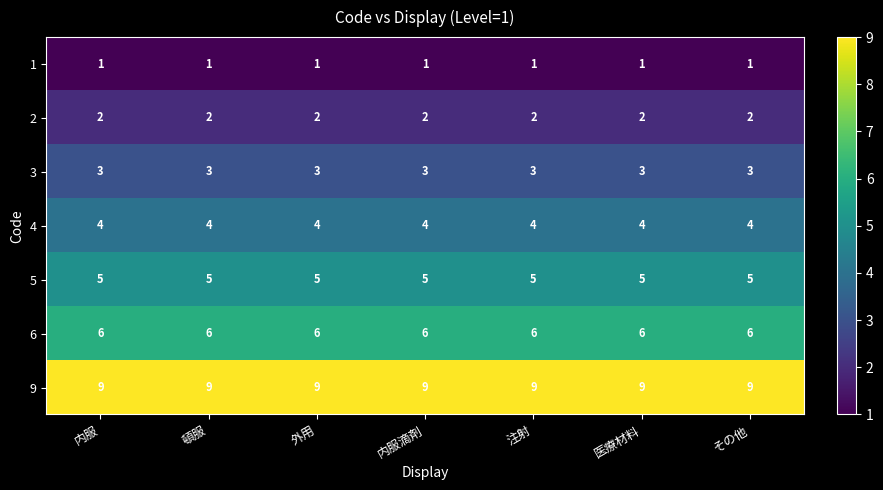

What is the maximum value shown in the chart?

9